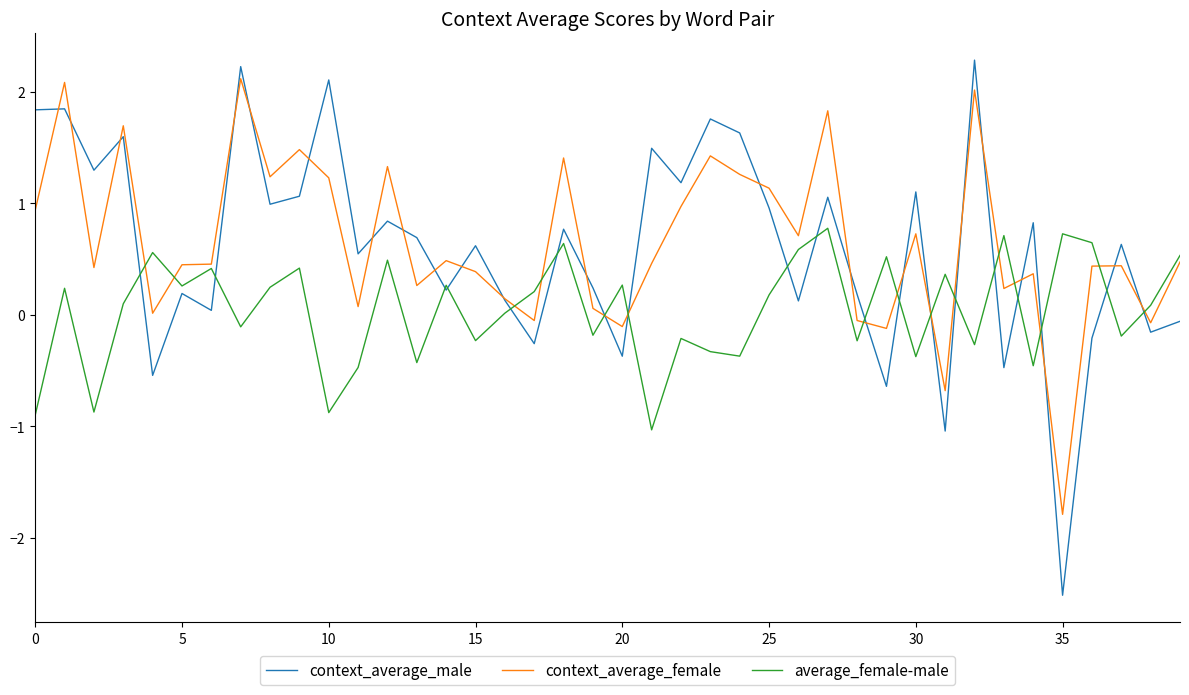

What is the lowest value of the context_average_female series?

-1.8